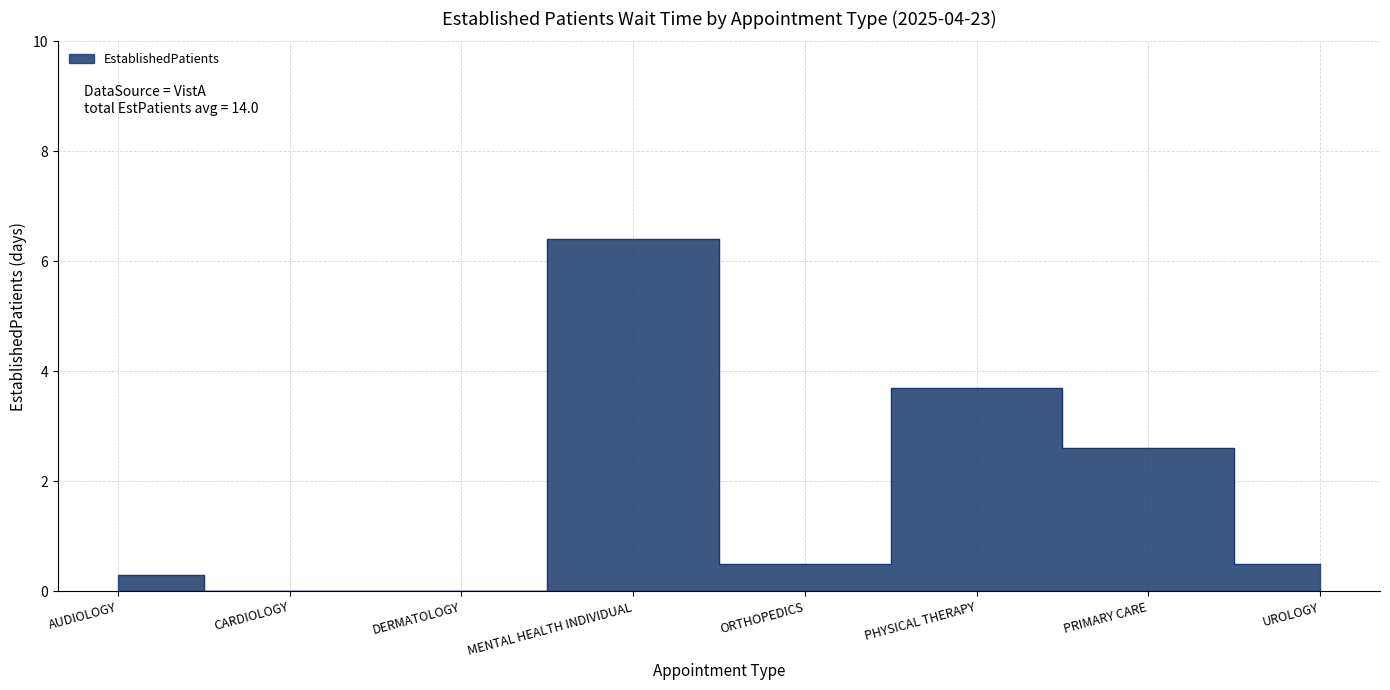

Where is the first local maximum?

MENTAL HEALTH INDIVIDUAL